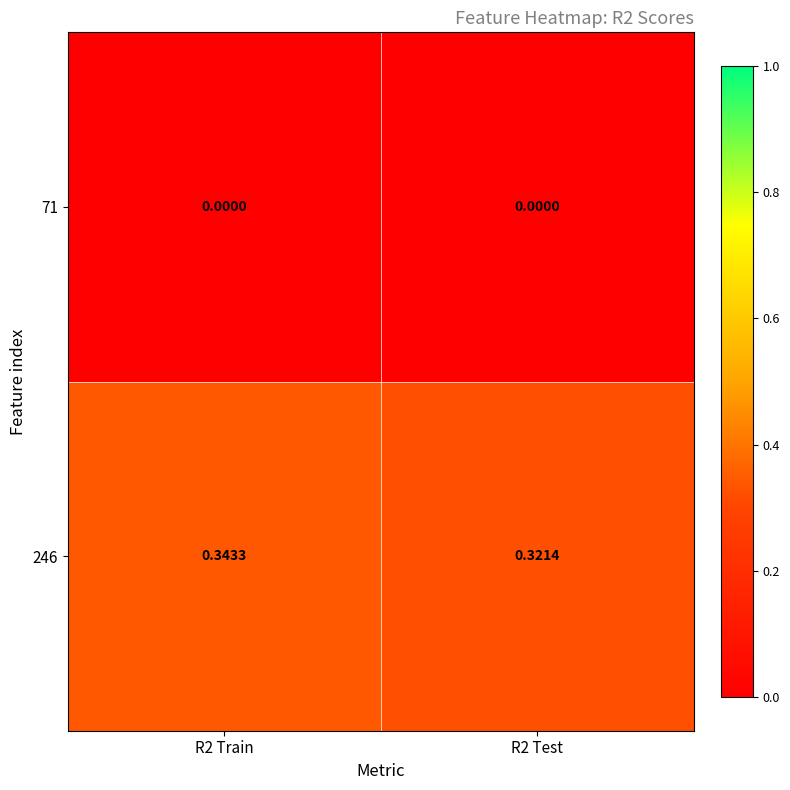

Is the value of 71 at R2 Test greater than the value of 246 at R2 Train?

No